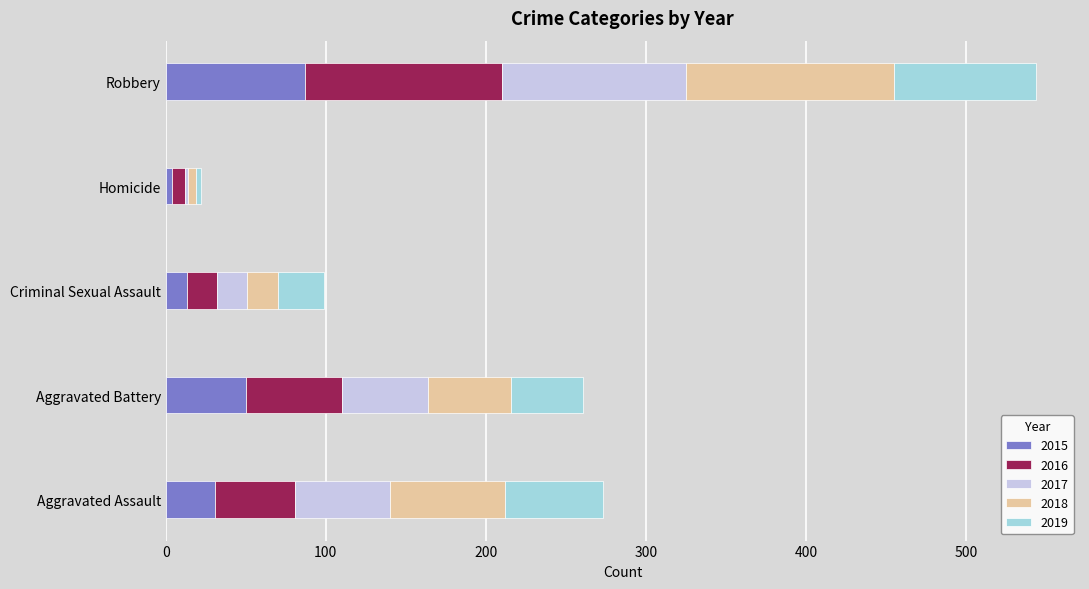

What is the maximum value for 2015?

87